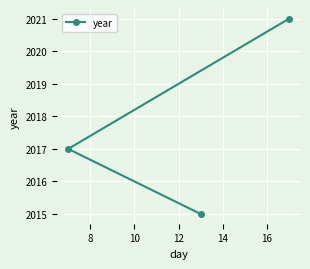

What is the difference between the maximum and minimum values?

6